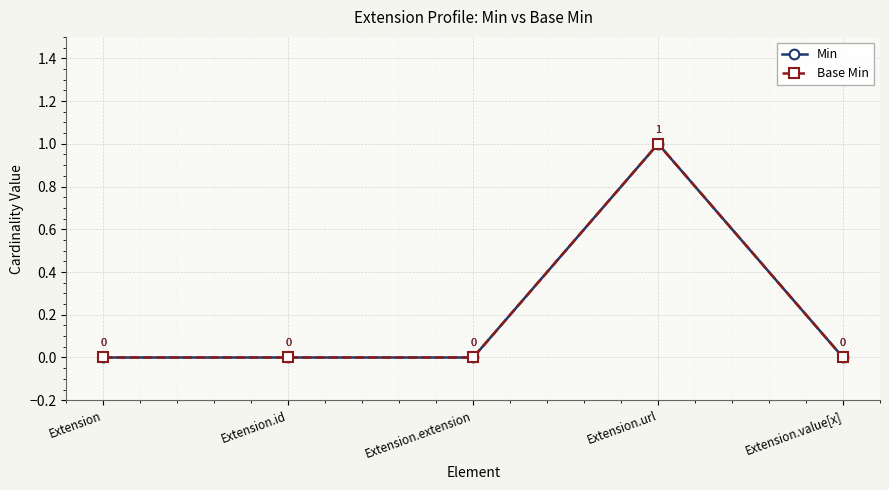

Which series has the largest range (max minus min)?

Min